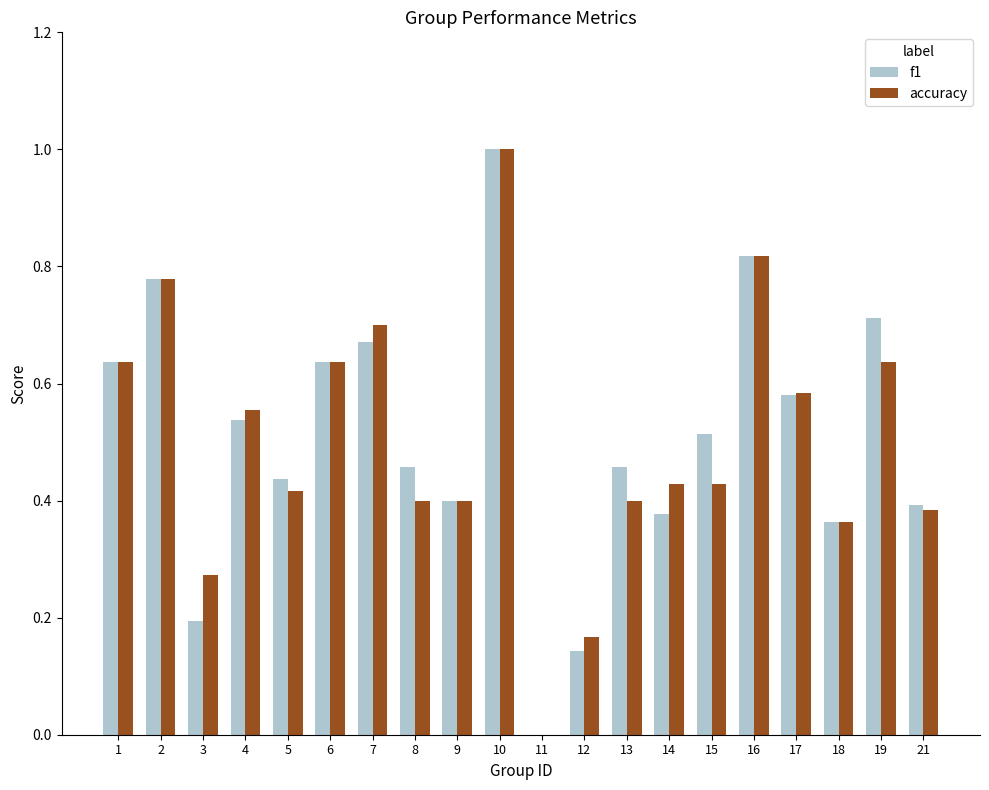

Count the number of data series in this chart.

2